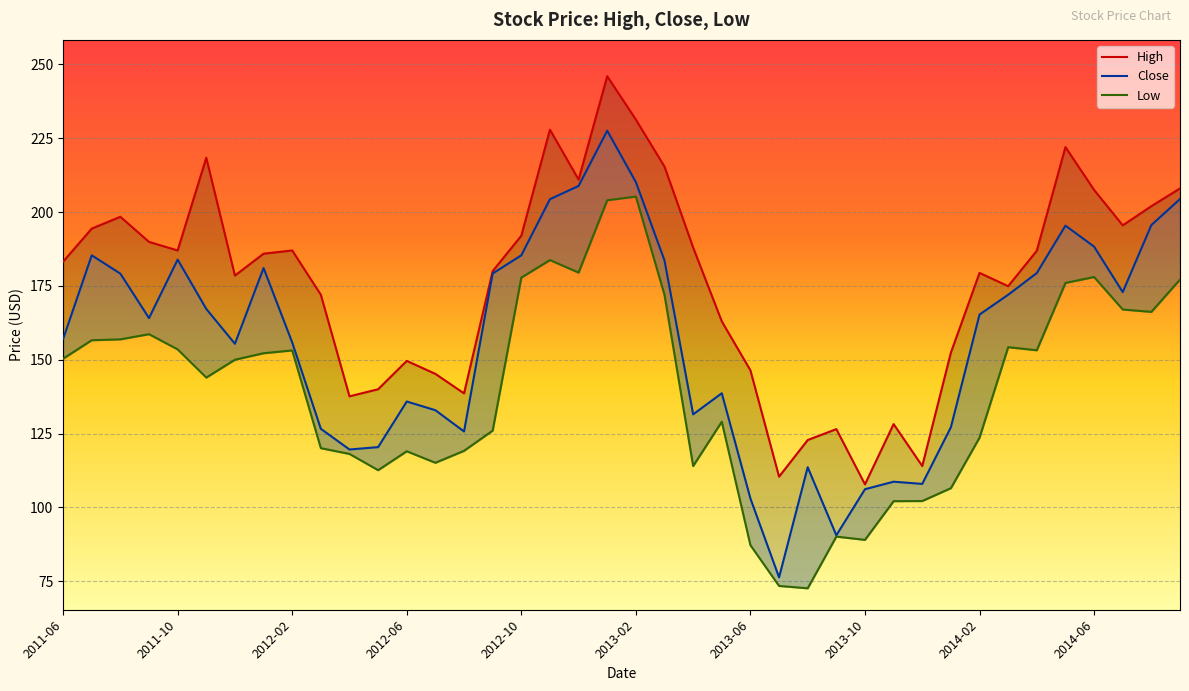

Where does the High series first go above 185?

2011-07